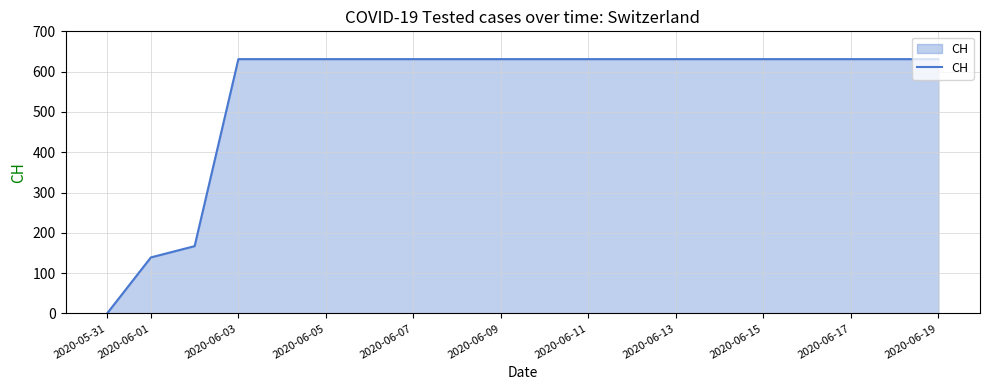

Count the number of data series in this chart.

1